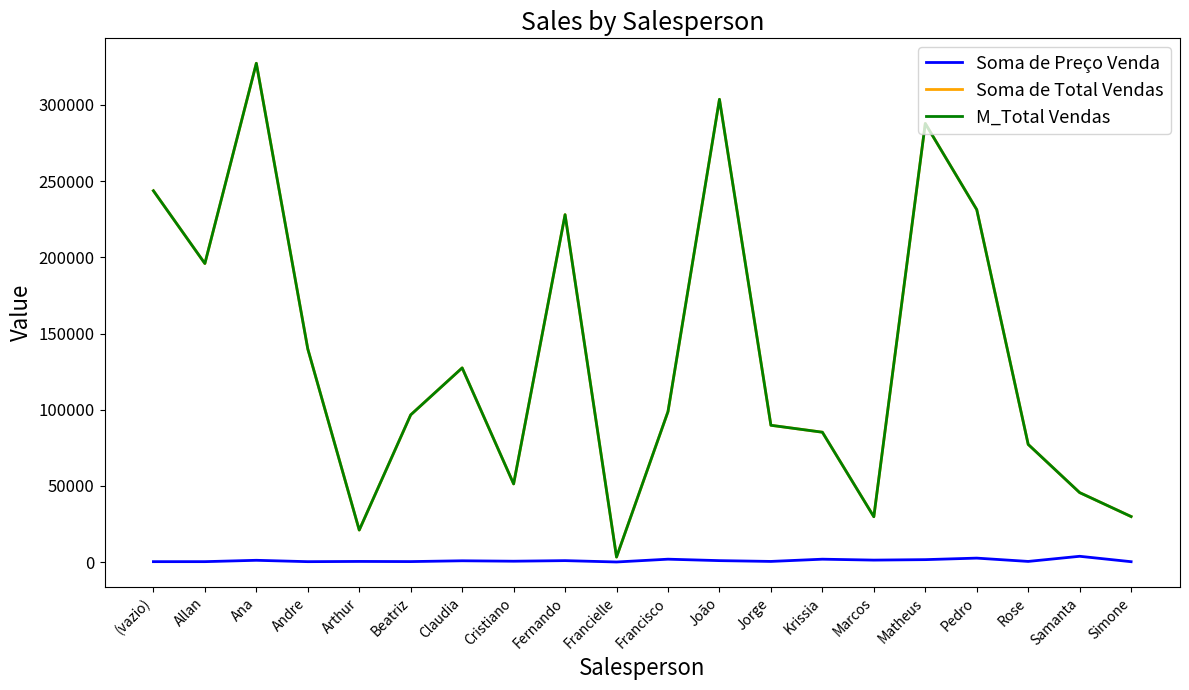

Does the chart display data point markers on the line(s)?

No